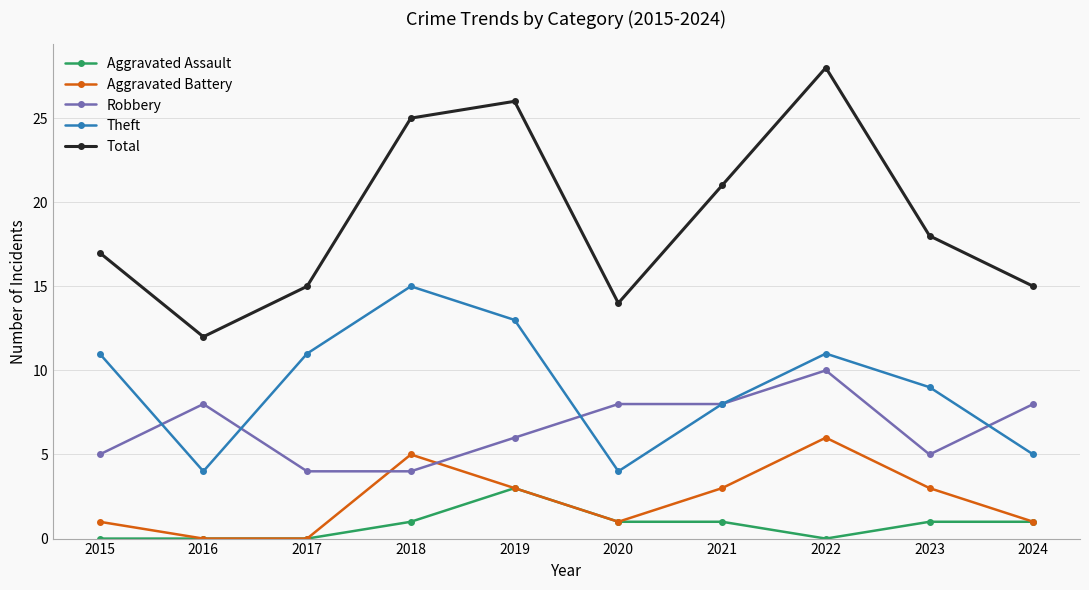

How many values in the Robbery series are below 8?

5